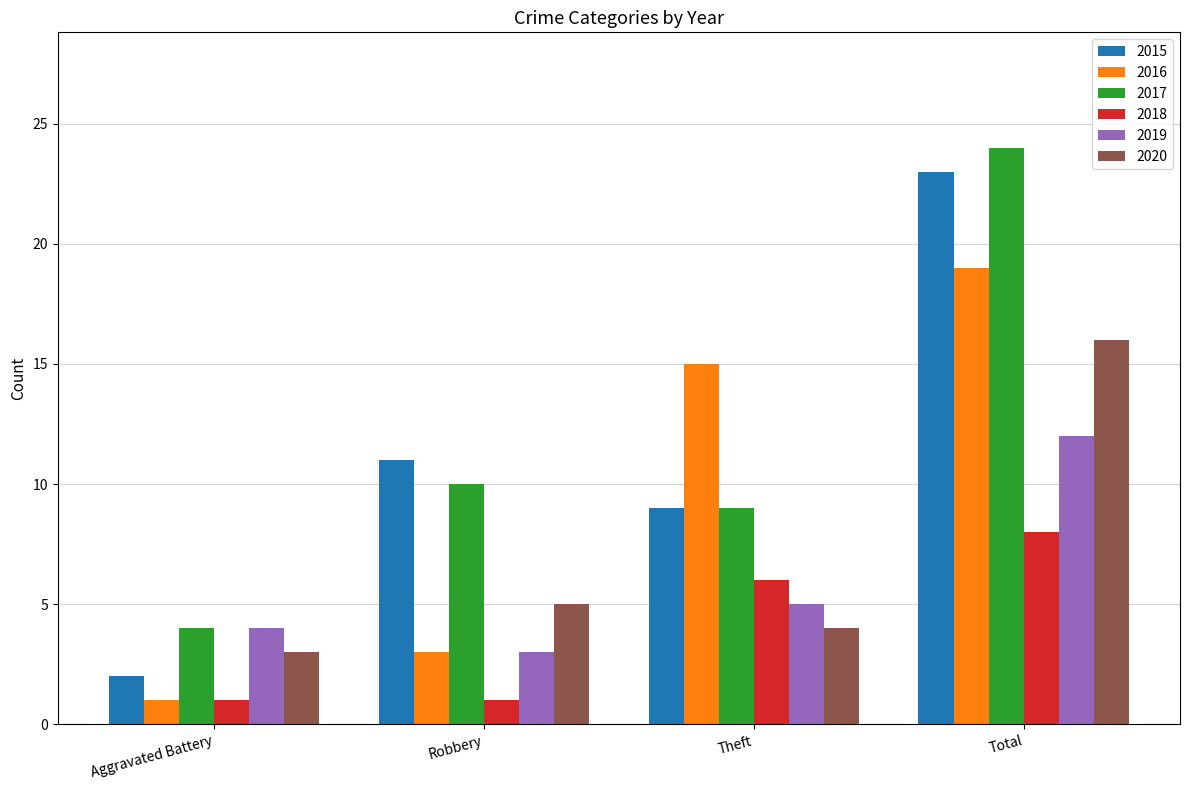

How many 2019 values are between 4 and 12?

3